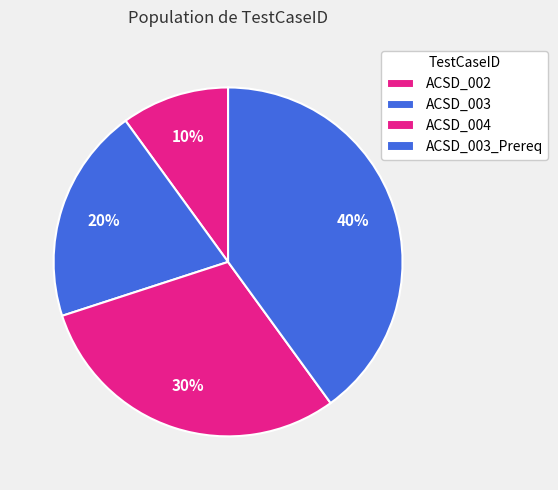

Is ACSD_003_Prereq the majority of the pie?

No